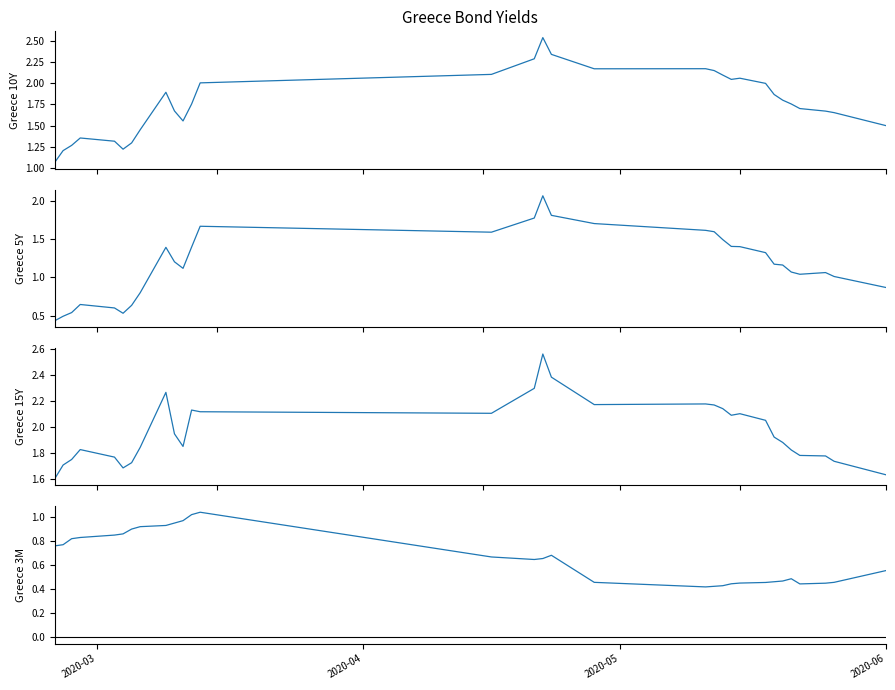

What is the difference between the second highest and second lowest values in the Greece 15Y series?

0.7